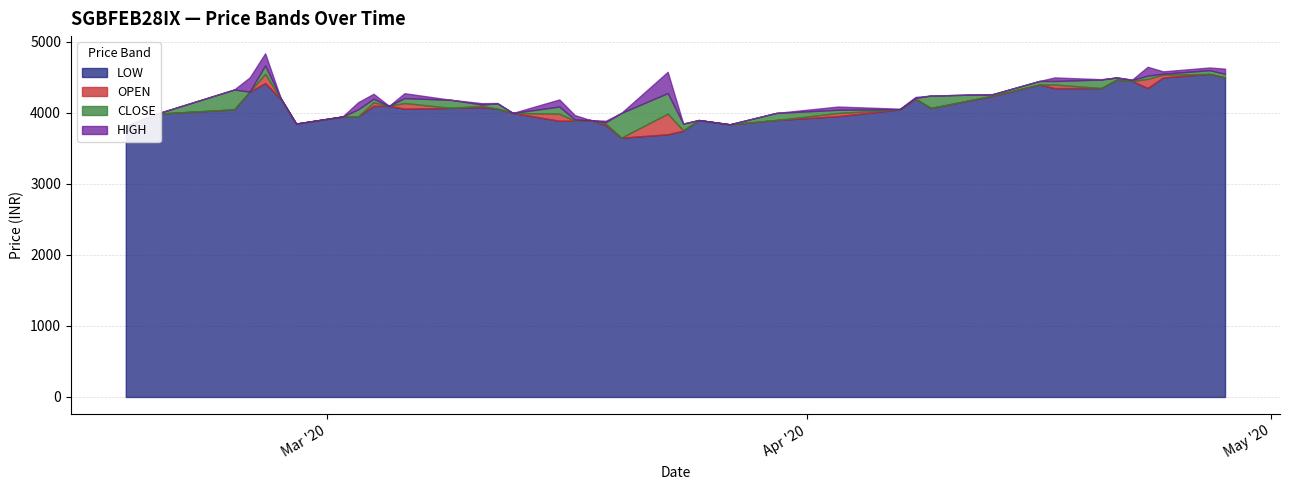

Where is CLOSE nearest to the value 4151?

2020-03-12